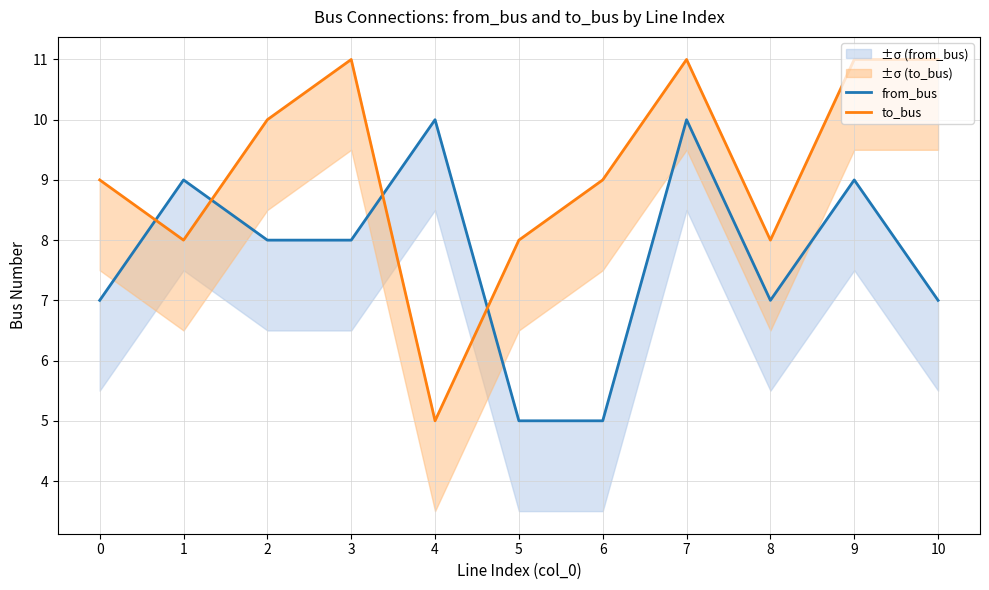

True or false: to_bus has a value of 9 at 6.

True